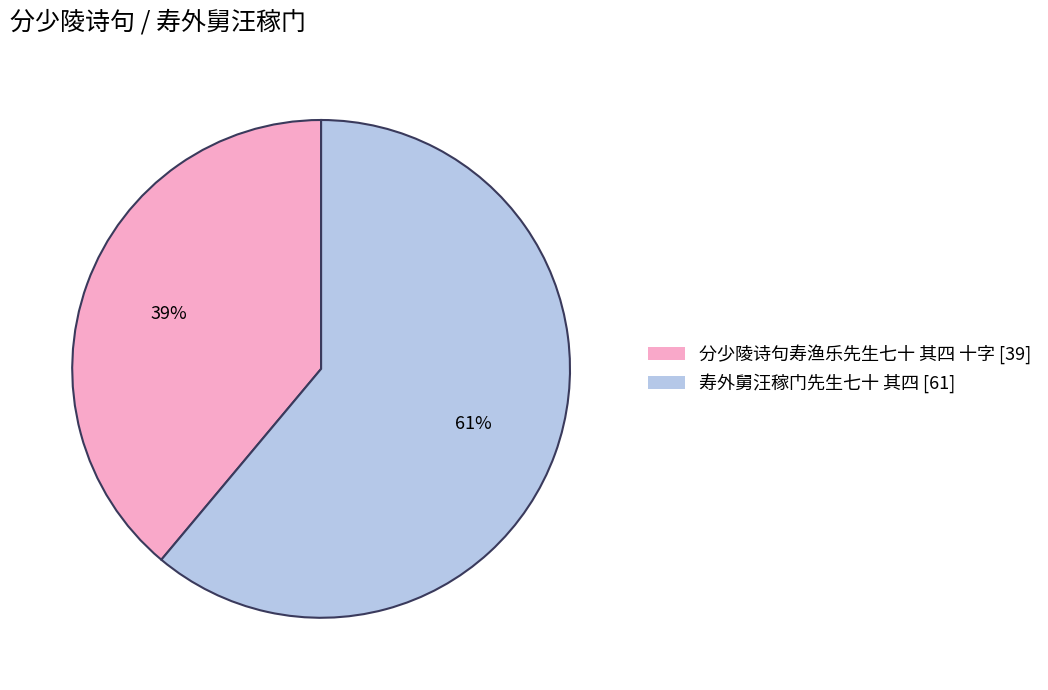

Count the number of slices in the pie.

2